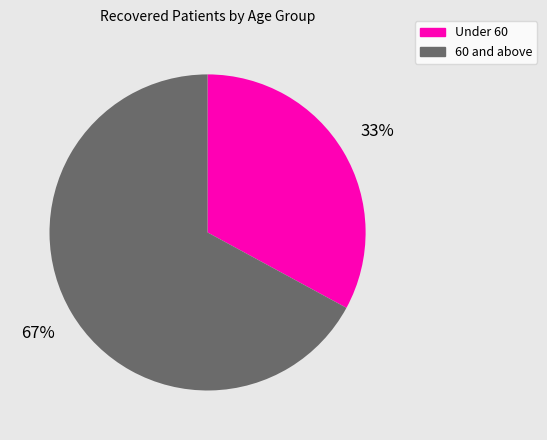

To the nearest percent, what is the average slice percentage?

50%